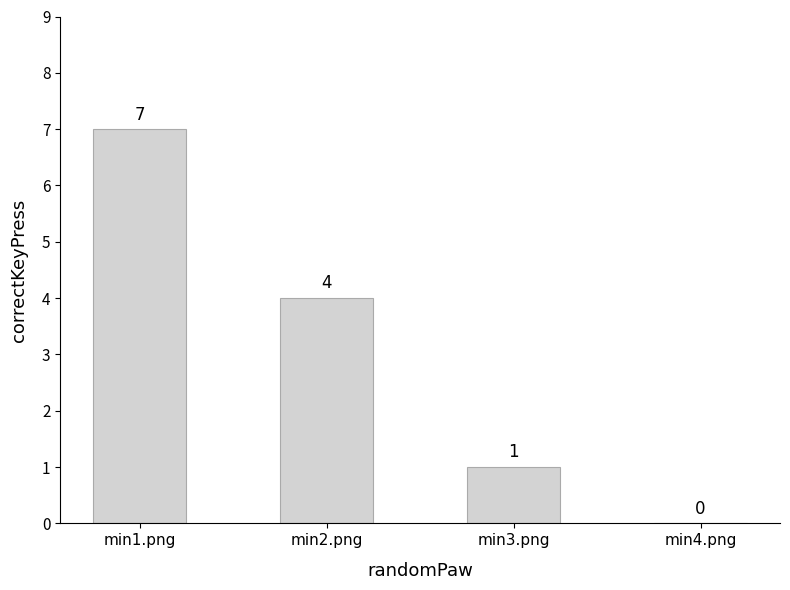

What is the change in value from min2.png to min4.png?

-4